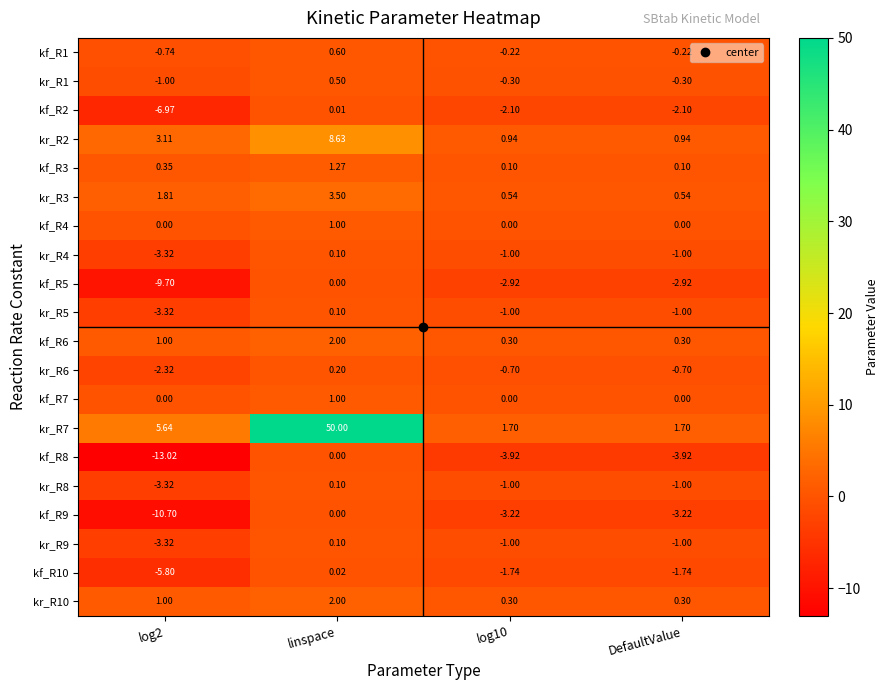

Is the value of kr_R3 at log2 greater than the value of kf_R4 at DefaultValue?

Yes